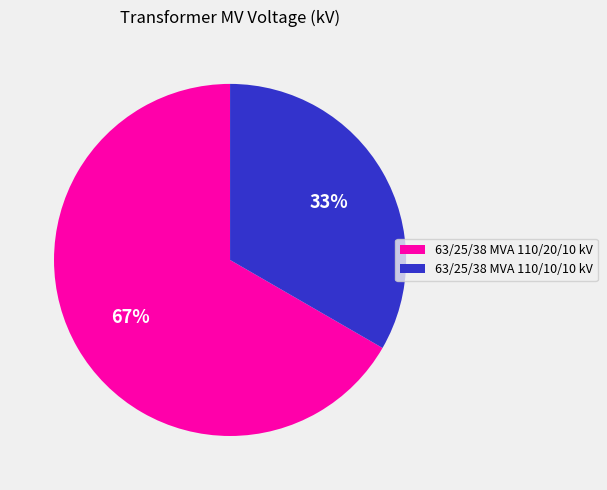

Combined, do 63/25/38 MVA 110/10/10 kV and 63/25/38 MVA 110/20/10 kV account for over 50%?

Yes